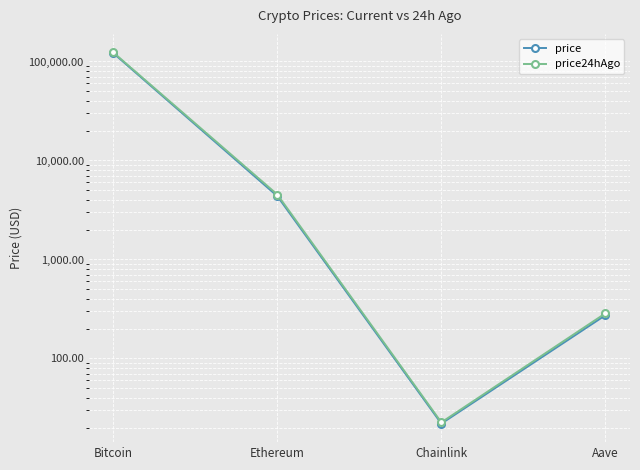

At how many categories does at least one series exceed 86871?

1